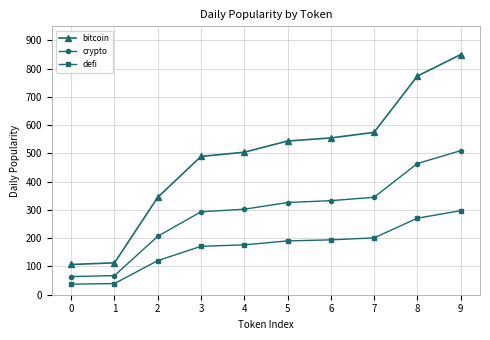

Rank the series at 9 from highest to lowest value.

bitcoin, crypto, defi